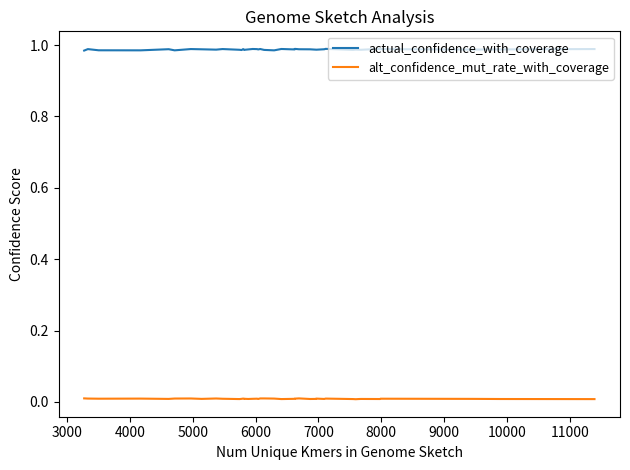

What is the average value of the actual_confidence_with_coverage series?

1.0